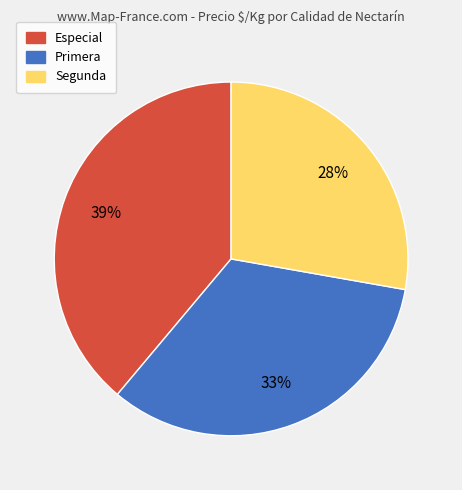

Is the sum of Segunda and Primera greater than half?

Yes